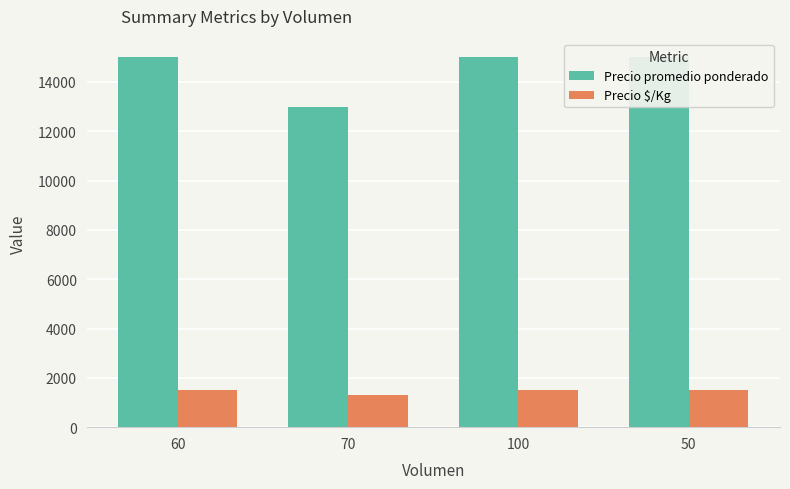

How many series are shown in this chart?

2